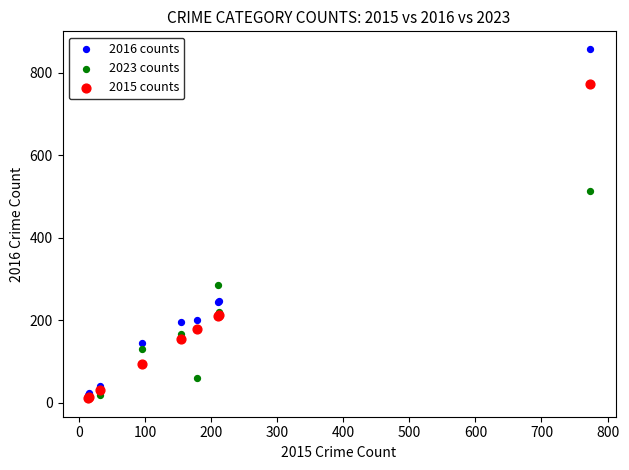

In the 2015 counts series, what Y value is closest to 393?

212